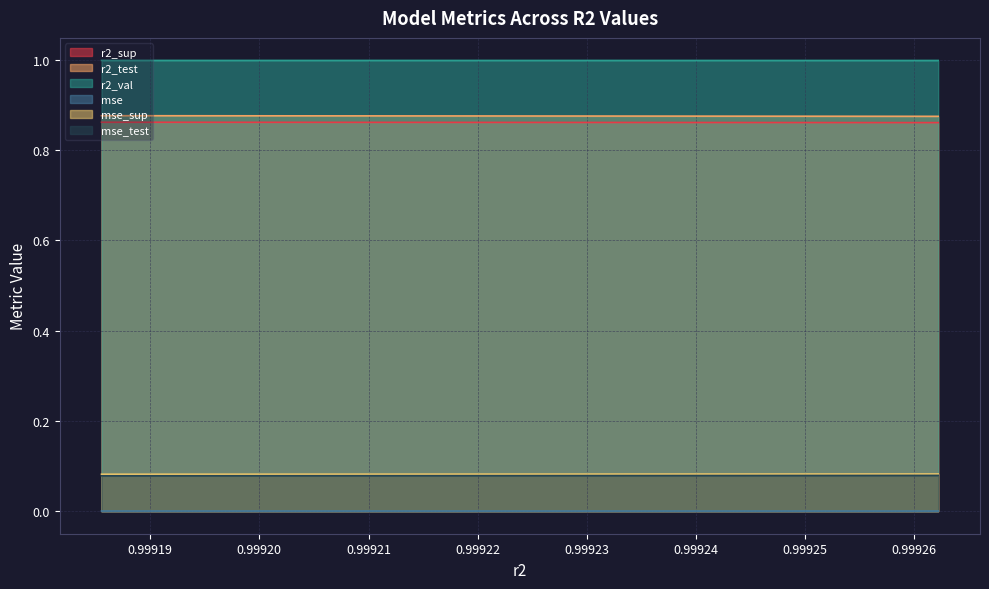

The value of r2_sup at model_5_14_2 is 1.2. True or false?

False